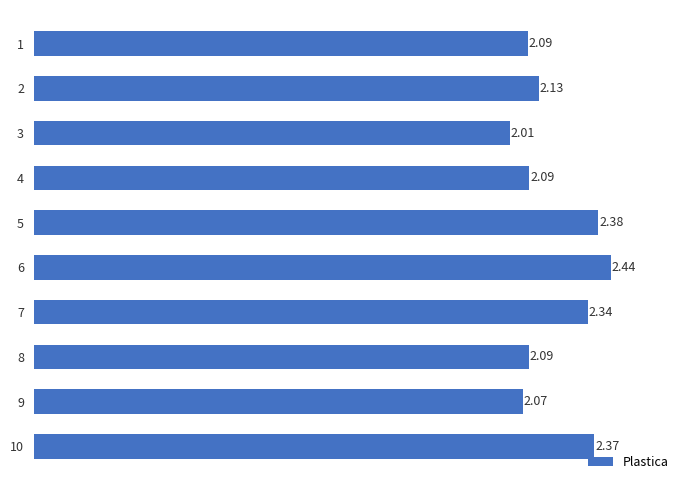

What is the sum of all values?

22.0